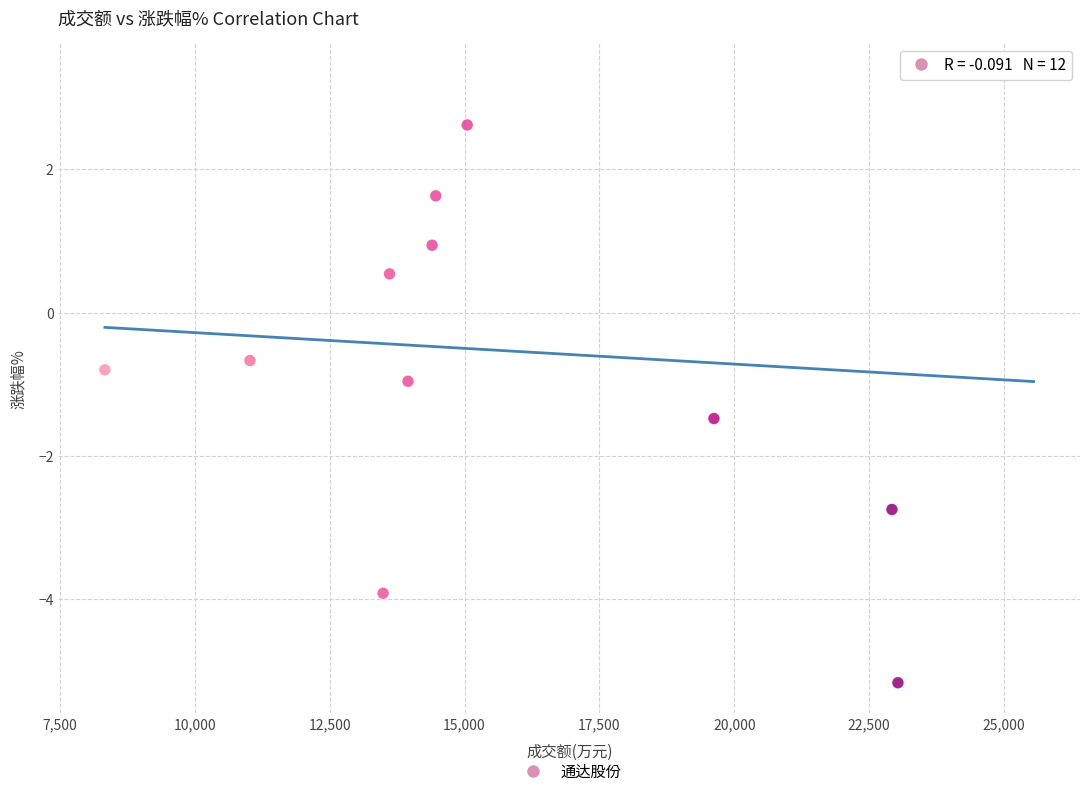

What is the average Y value?

-0.6